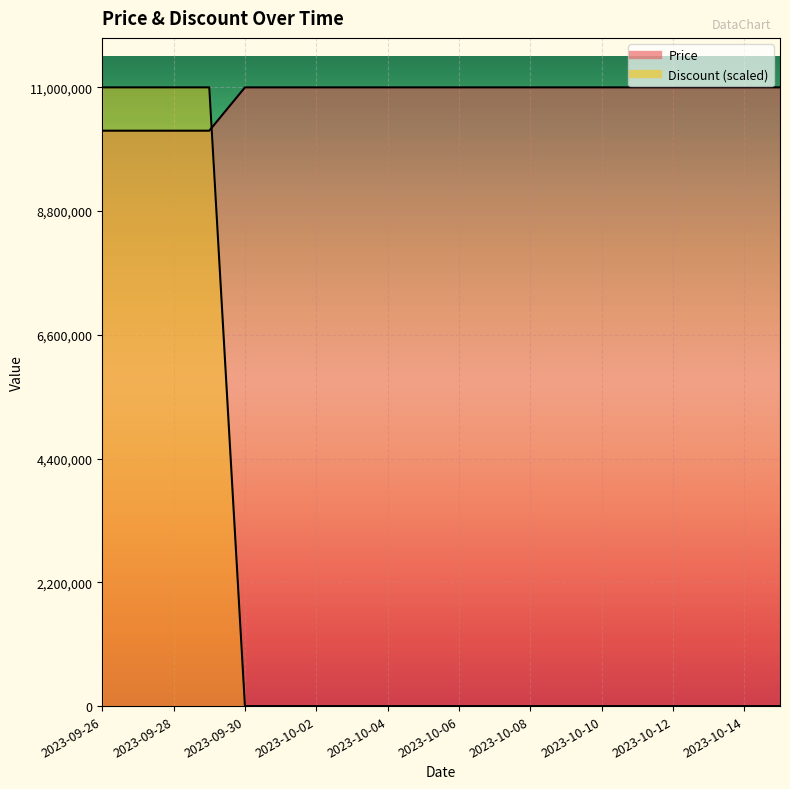

How many lines are shown in the chart?

2